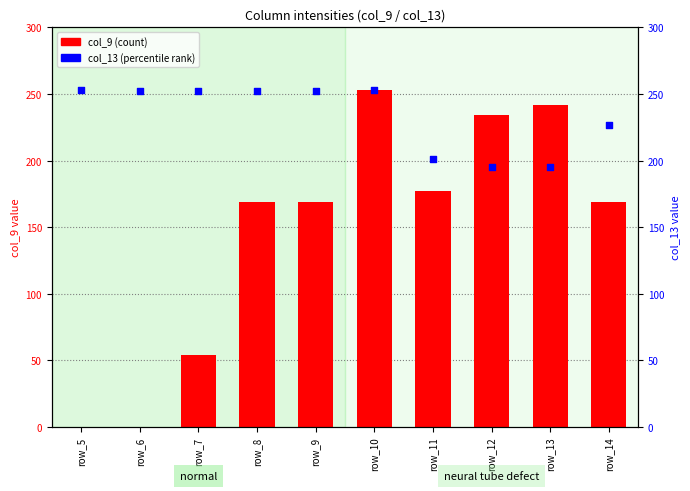

Which series has the widest spread of Y values?

col_9